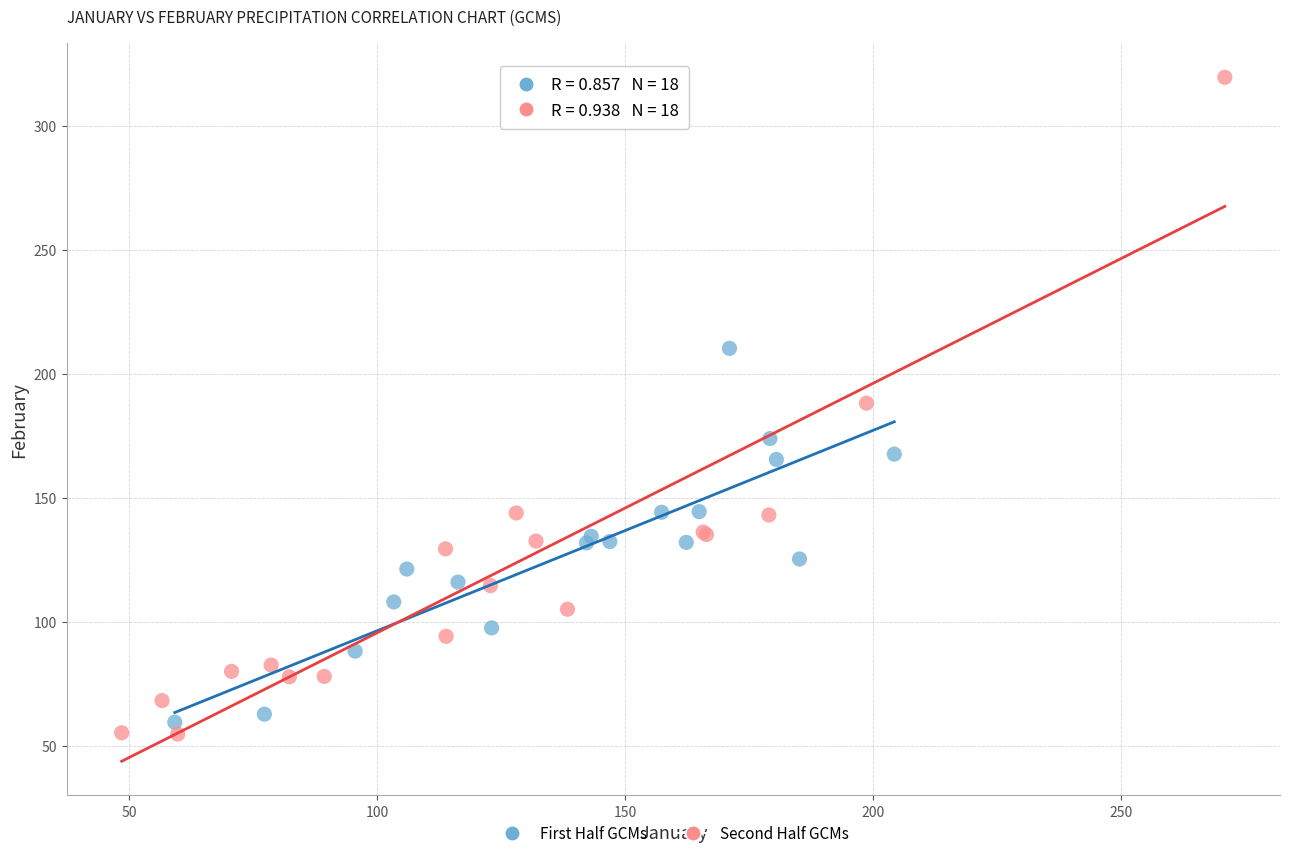

Which series reaches the minimum Y coordinate?

Second Half GCMs